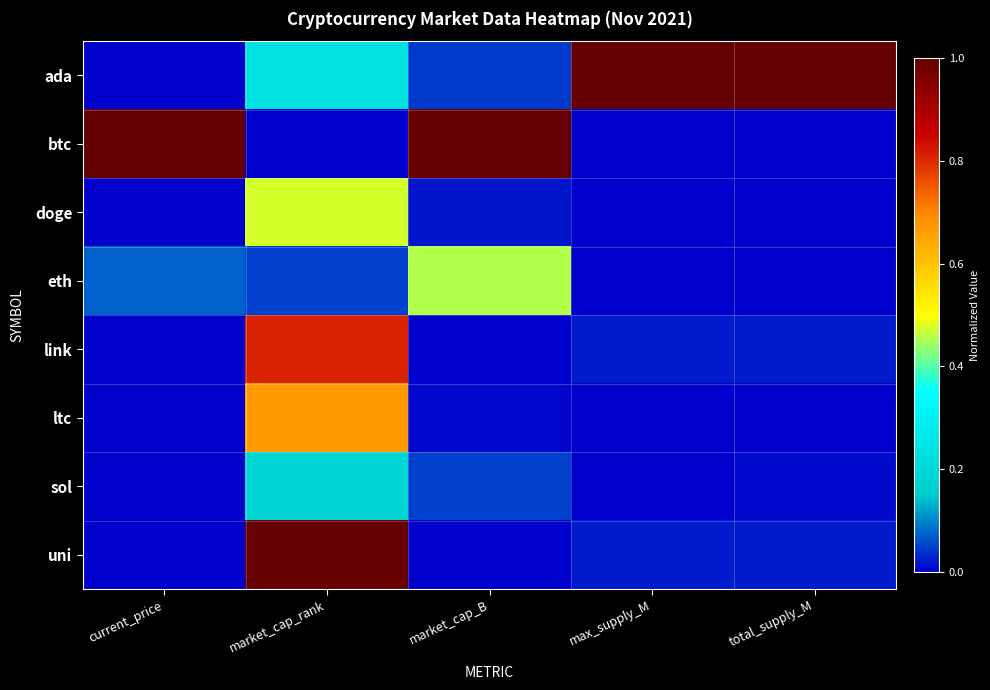

Reading left to right, transcribe all the data shown in this chart.

ada: current_price=0.0	market_cap_rank=0.2	market_cap_B=0.0	max_supply_M=1.0	total_supply_M=1.0
btc: current_price=1.0	market_cap_rank=0.0	market_cap_B=1.0	max_supply_M=0.0	total_supply_M=0.0
doge: current_price=0.0	market_cap_rank=0.5	market_cap_B=0.0	max_supply_M=0.0	total_supply_M=0.0
eth: current_price=0.1	market_cap_rank=0.0	market_cap_B=0.5	max_supply_M=0.0	total_supply_M=0.0
link: current_price=0.0	market_cap_rank=0.8	market_cap_B=0.0	max_supply_M=0.0	total_supply_M=0.0
ltc: current_price=0.0	market_cap_rank=0.7	market_cap_B=0.0	max_supply_M=0.0	total_supply_M=0.0
sol: current_price=0.0	market_cap_rank=0.2	market_cap_B=0.0	max_supply_M=0.0	total_supply_M=0.0
uni: current_price=0.0	market_cap_rank=1.0	market_cap_B=0.0	max_supply_M=0.0	total_supply_M=0.0